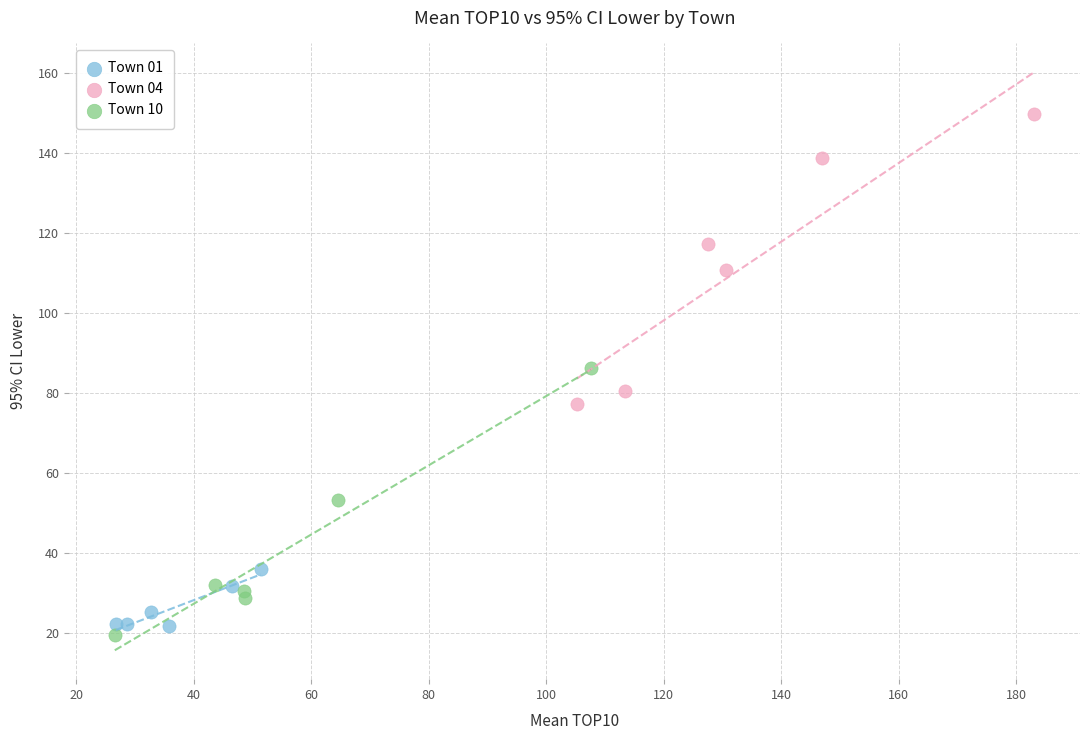

Which series has the widest spread of Y values?

Town 04